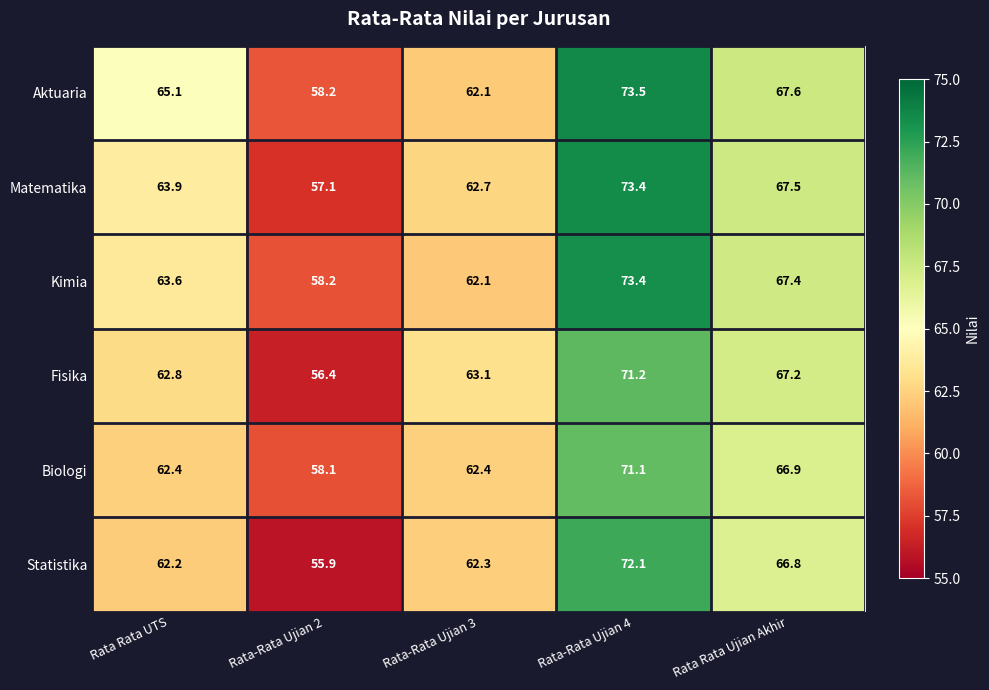

At which label does Aktuaria first exceed 65?

Rata Rata UTS